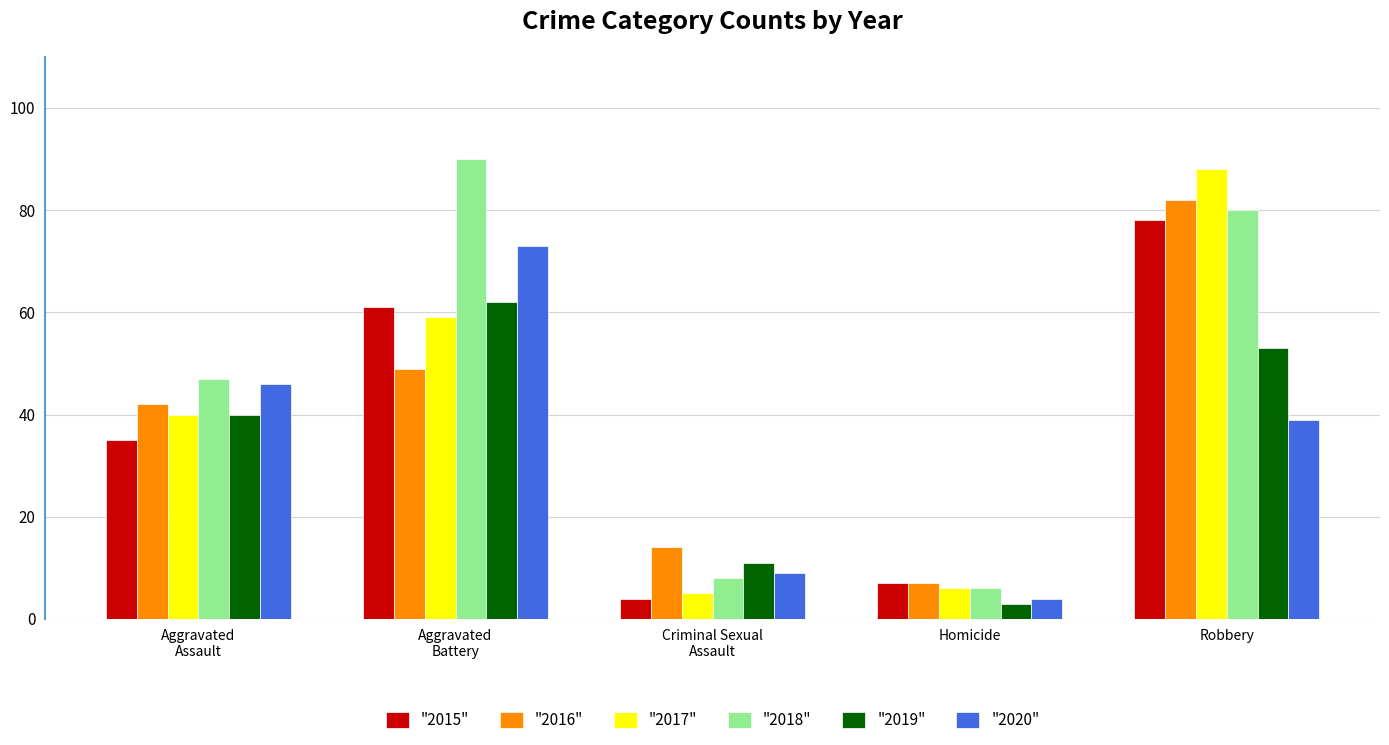

Does the chart contain any negative values?

No